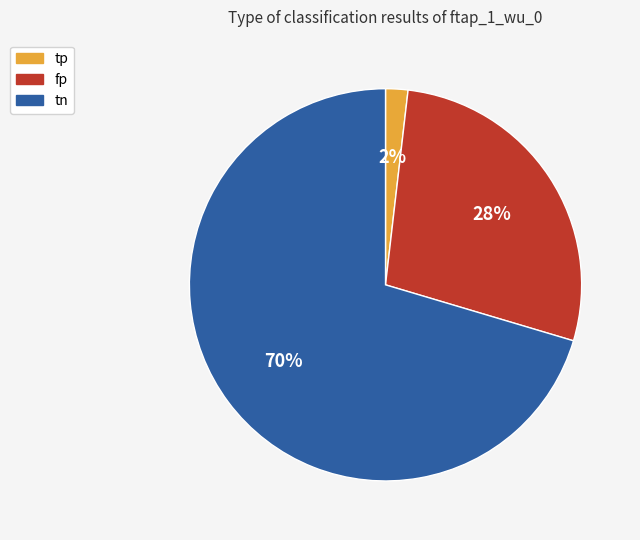

How many segments does this pie chart have?

3